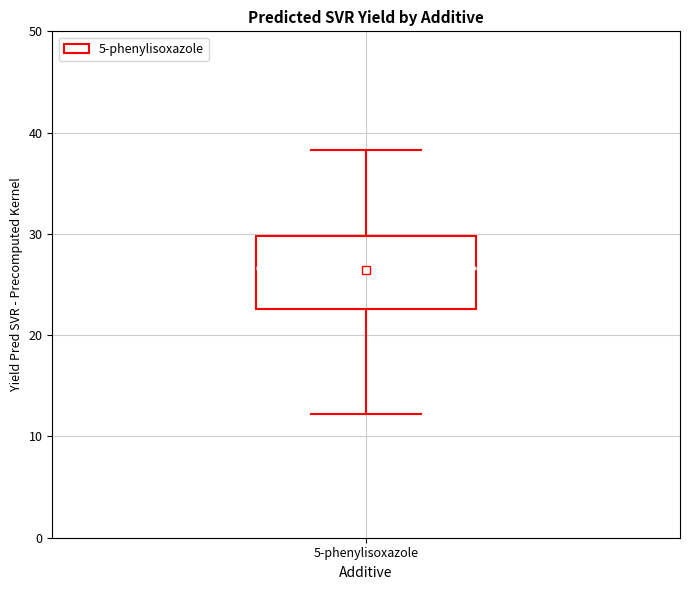

Read this box plot against the y-axis: the position of the median line, the range covered by the box, and the ends of both whiskers. The values are not printed on the chart, so give them approximately, as read against the axis.

median 27, box 23 to 30, whiskers 12 to 38